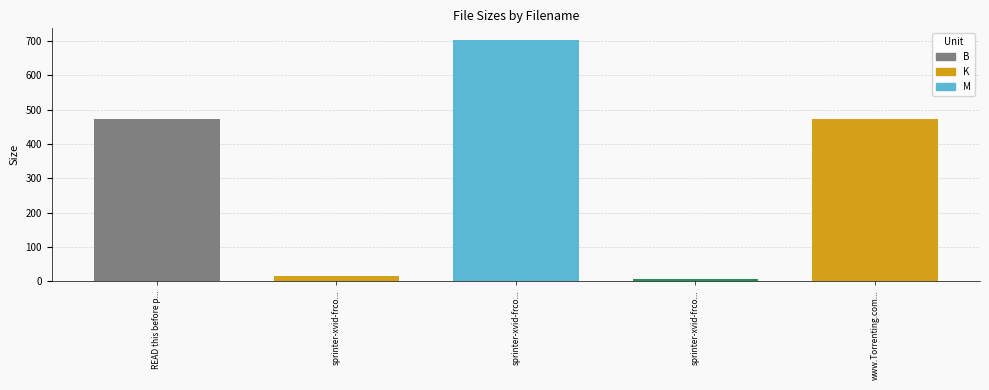

What is the sum of the values at sprinter-xvid-frcolinc.nfo and READ this before playing the Movie.txt?

480.0